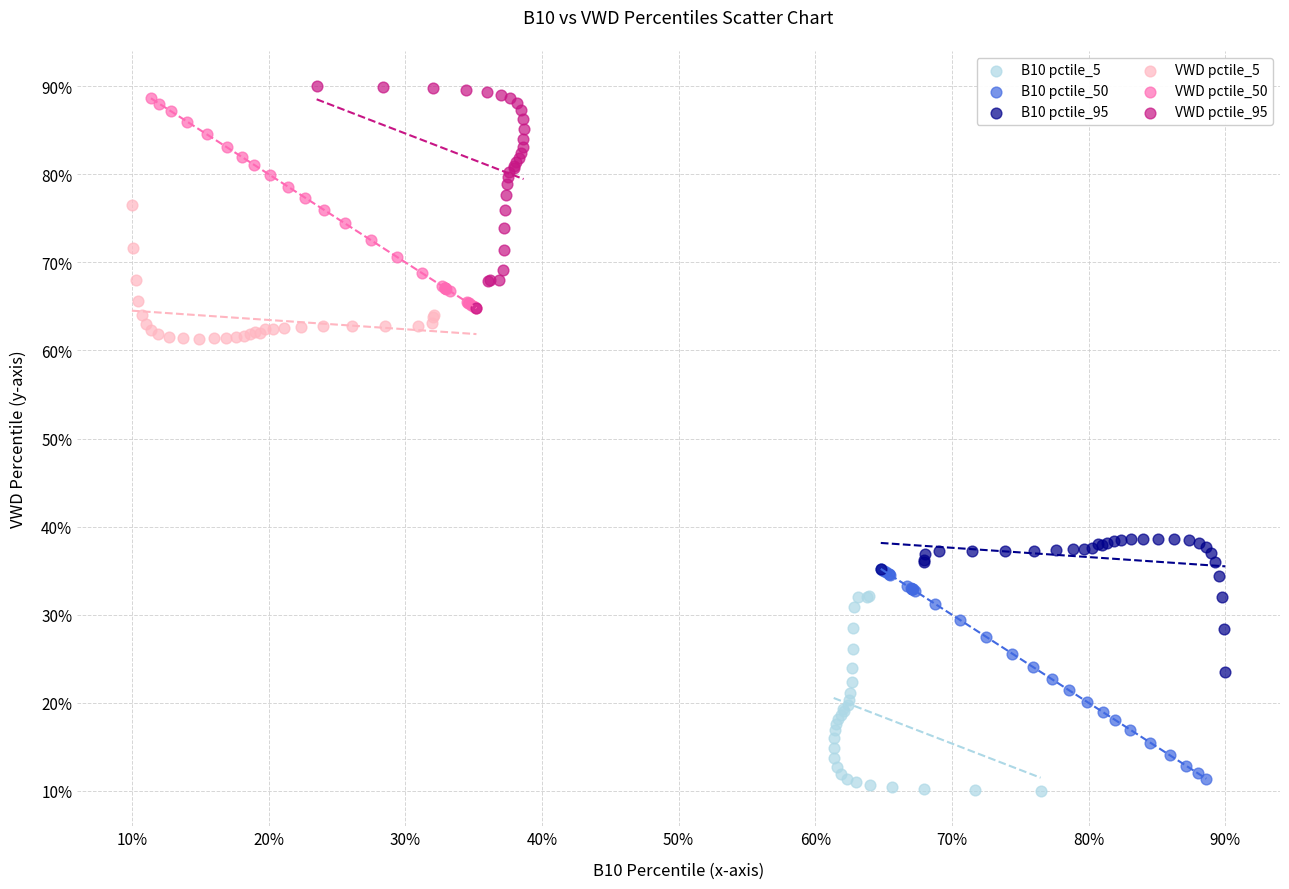

What are all the series names shown in the legend?

B10 pctile_5, B10 pctile_50, B10 pctile_95, VWD pctile_5, VWD pctile_50, VWD pctile_95